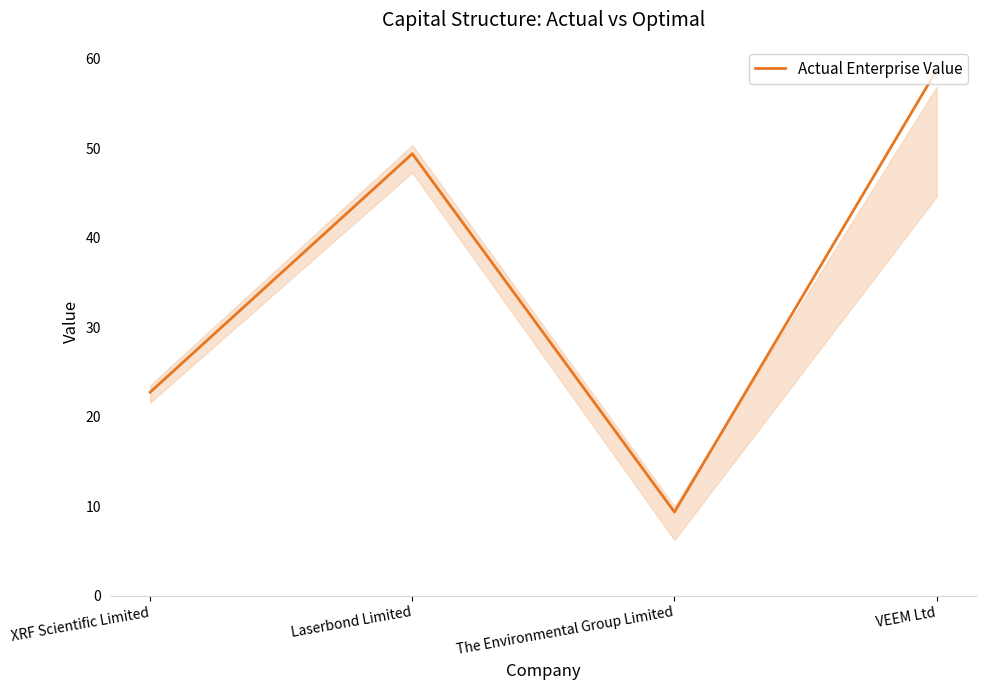

Where is the first local maximum?

Laserbond Limited